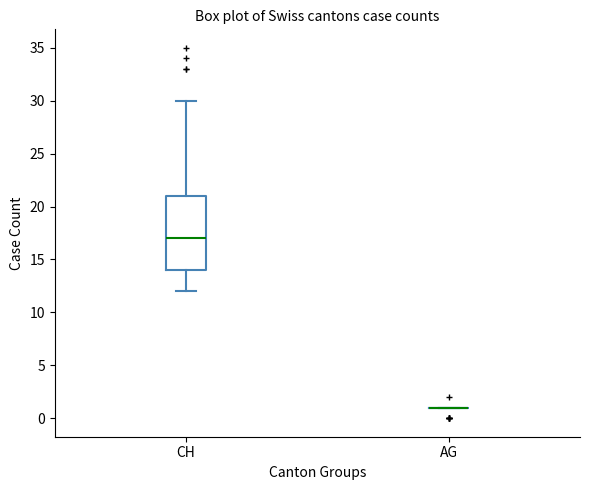

Reading left to right, transcribe this box plot: for each box, give where its median line is, the range the box spans, and where its two whiskers end, as read against the y-axis. The values are not printed on the chart, so give them approximately, as read against the axis.

CH: median 17, box 14 to 21, whiskers 12 to 30
AG: box collapsed to a line at 1, whiskers 1 to 1